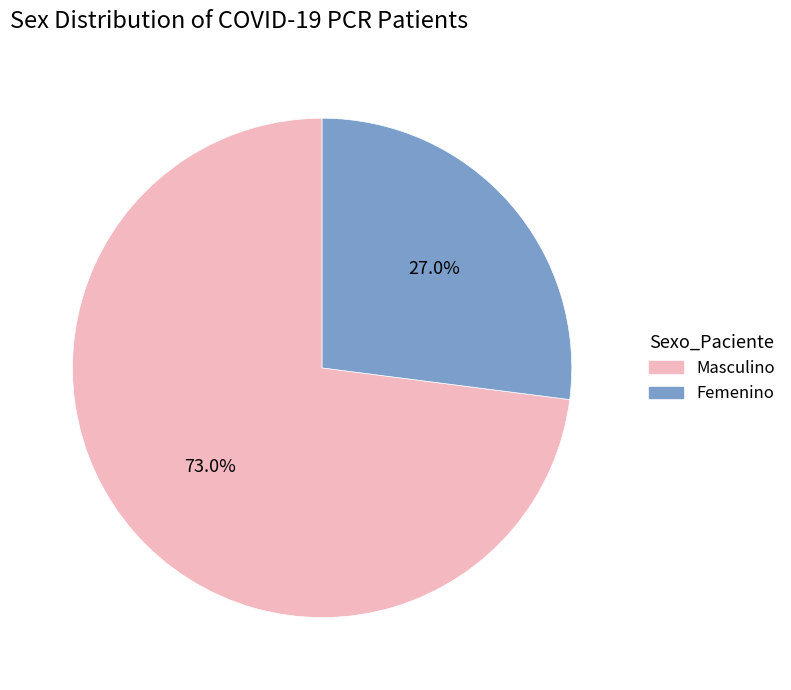

Count the number of slices in the pie.

2